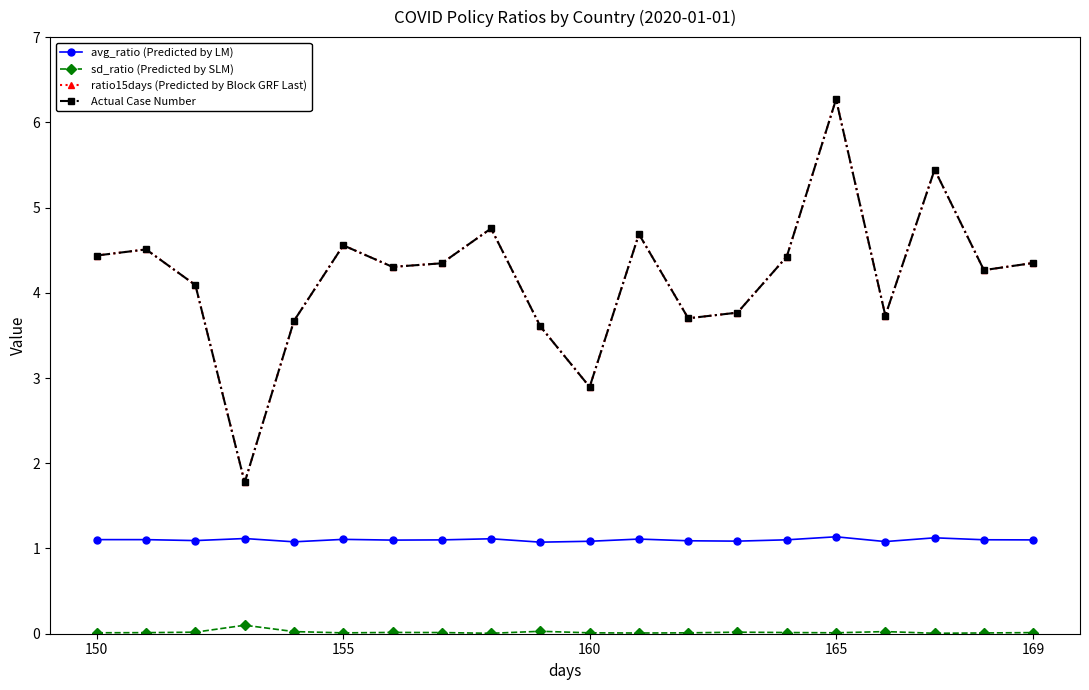

Does the chart have visible grid lines?

No